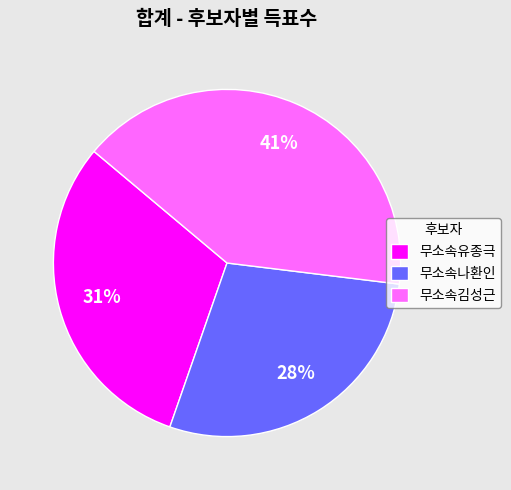

What percentage is the 무소속유종극 slice, to the nearest percent?

31%